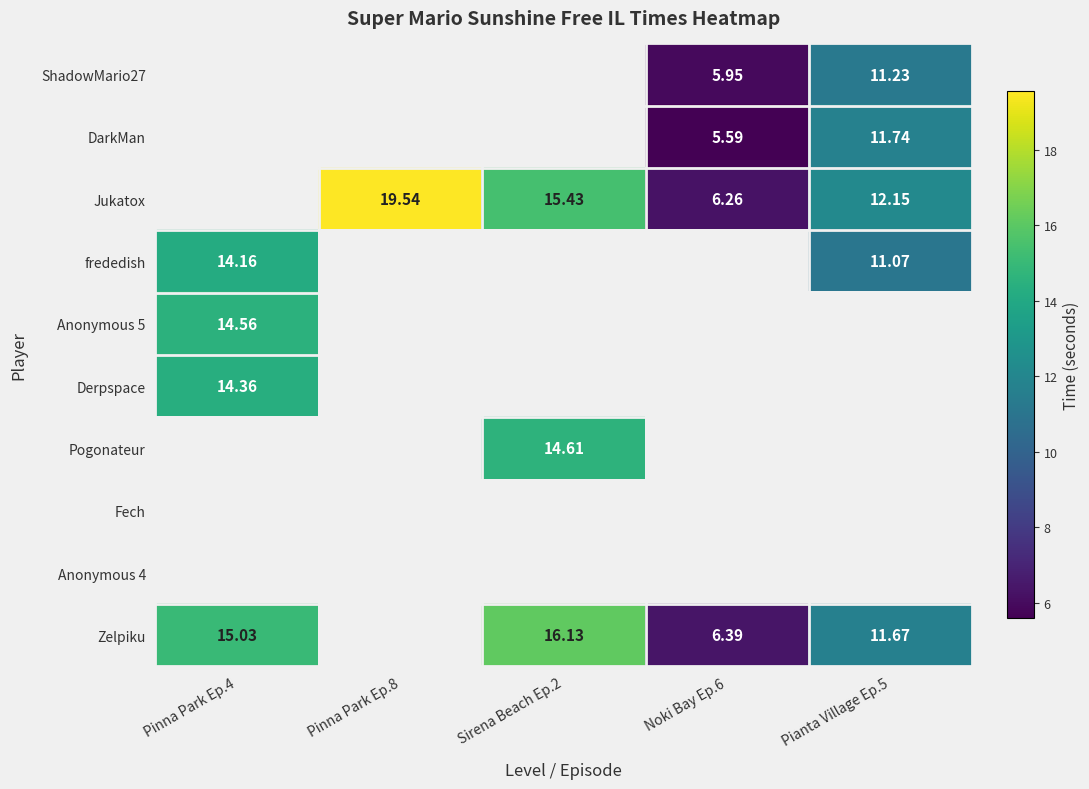

Read the Jukatox value at Noki Bay Ep.6.

6.3